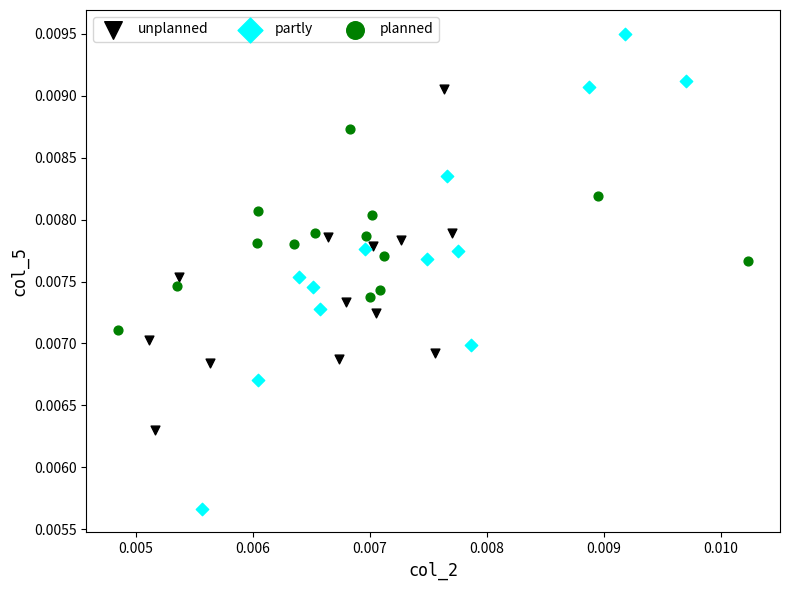

What are all the series names shown in the legend?

unplanned, partly, planned